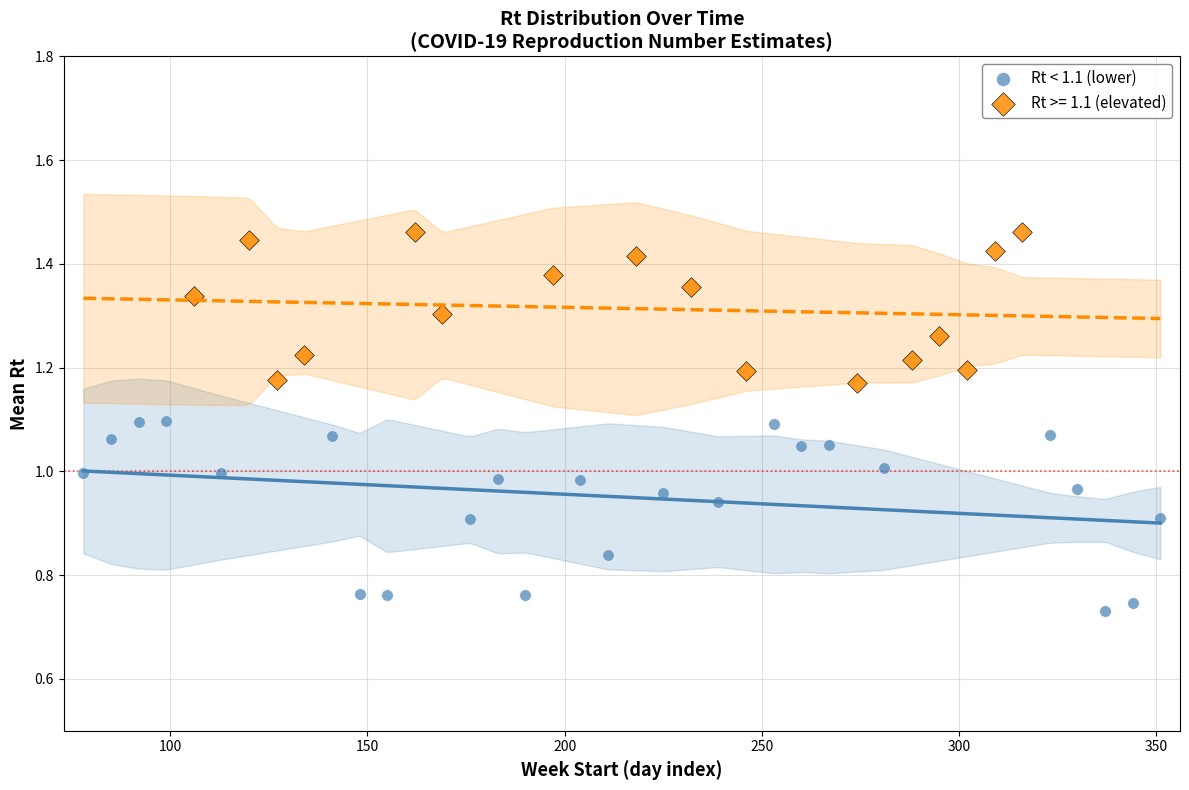

Which series has the widest spread of Y values?

Rt < 1.1 (lower)